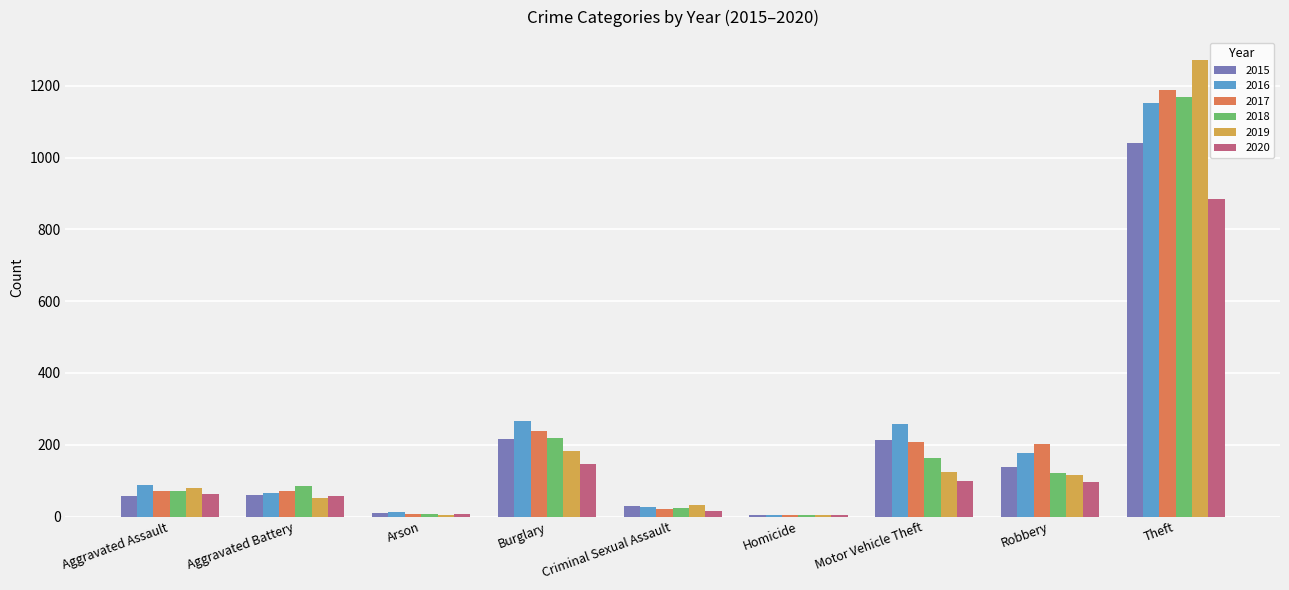

Which category has the highest value in the 2017 series?

Theft